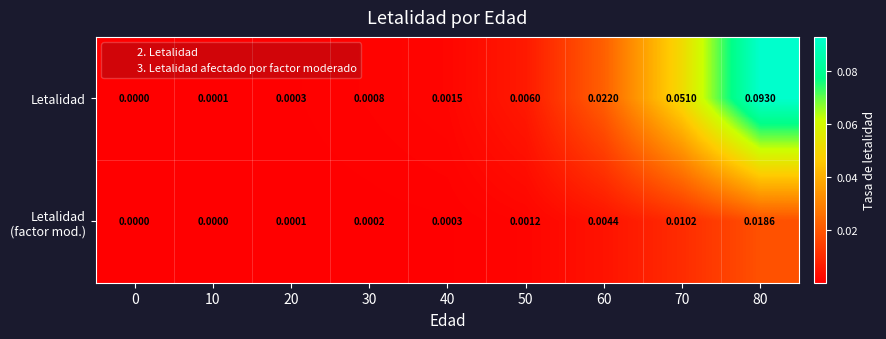

Between 10 and 80, which series saw the biggest shift?

Letalidad